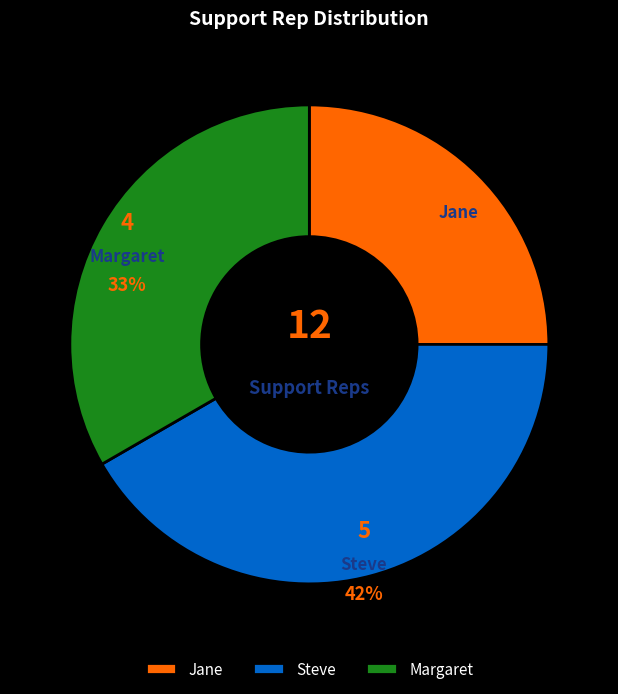

Is there any slice that represents more than half of the pie?

No